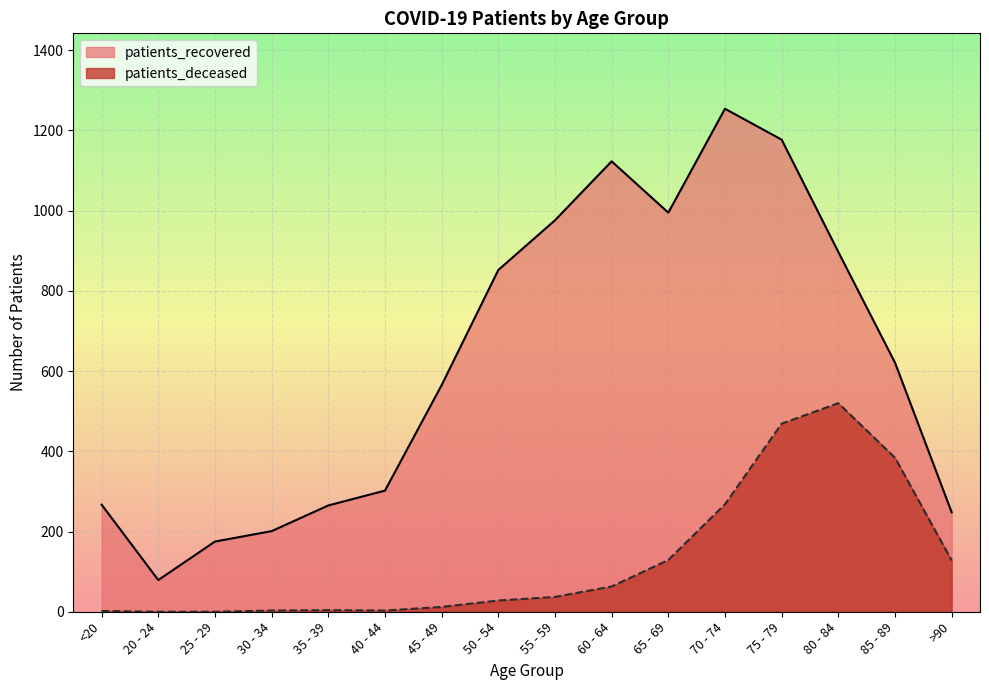

What is the difference between the highest and lowest values at >90?

120